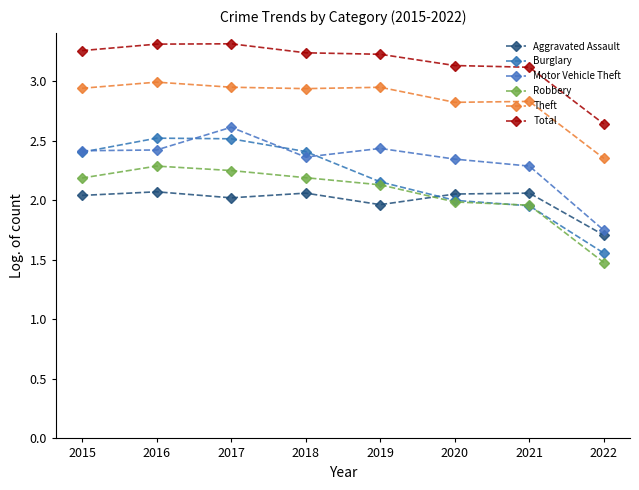

What is the difference between the Theft values at 2017 and 2021?

0.1